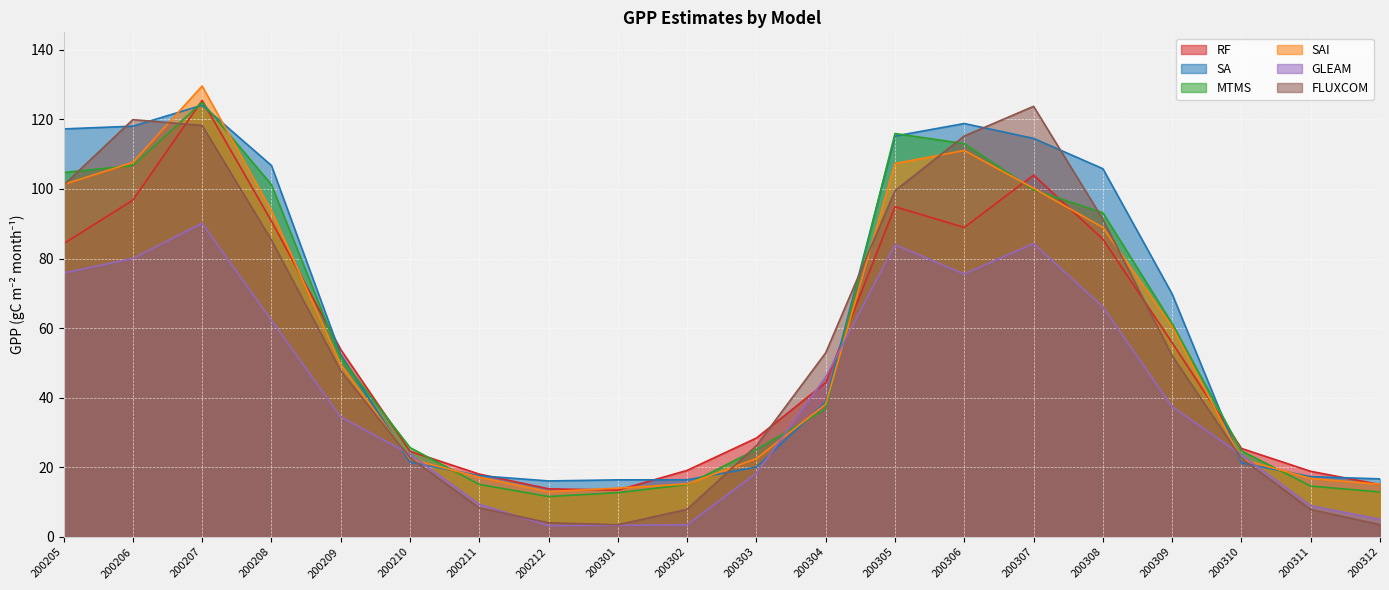

Which has a higher value, 200212 or 200211?

200211